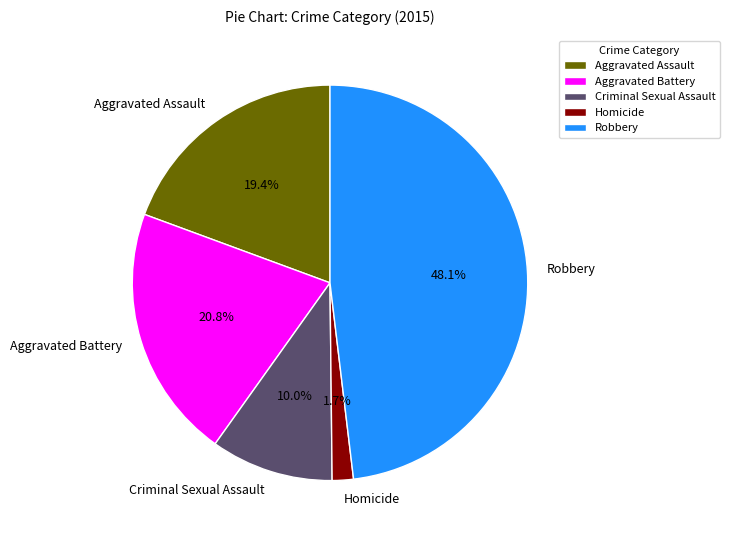

The Criminal Sexual Assault slice represents 10% of the pie. True or false?

True